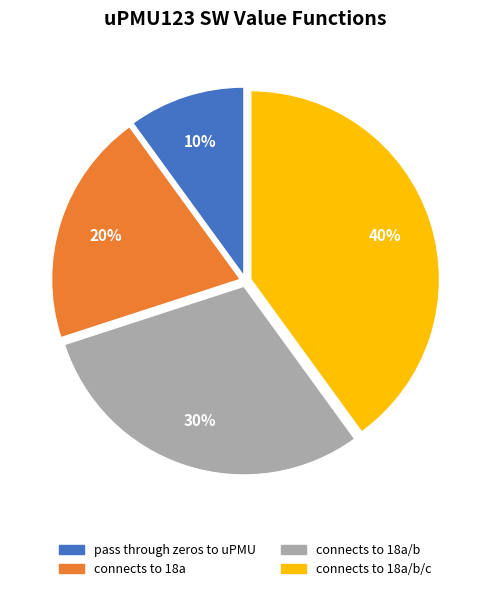

Is there a majority slice in this chart?

No